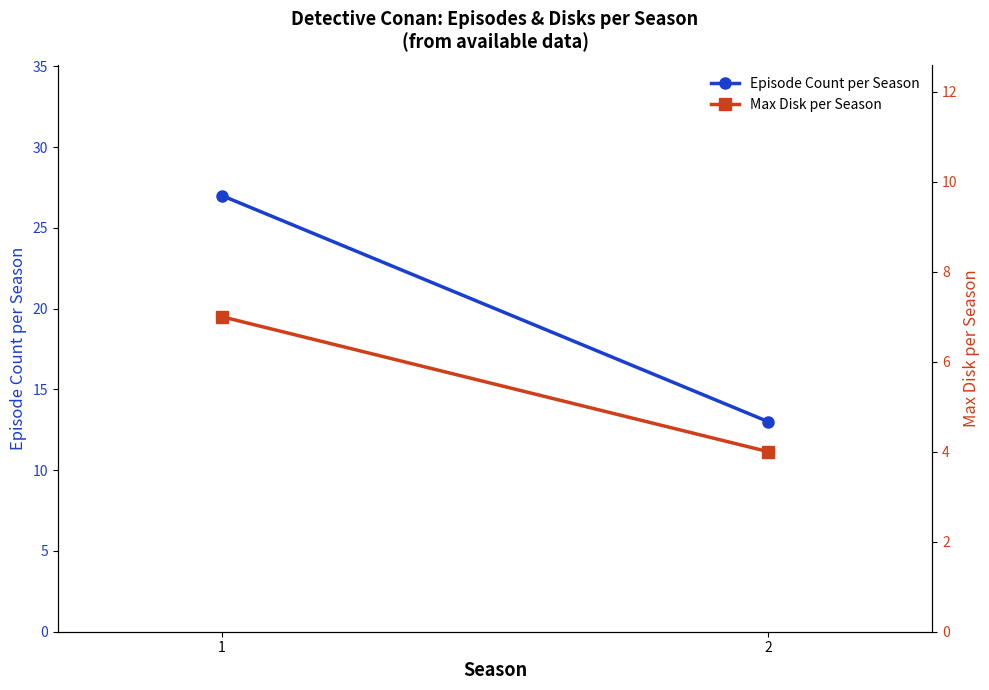

What is the highest value of the Max Disk per Season series?

7